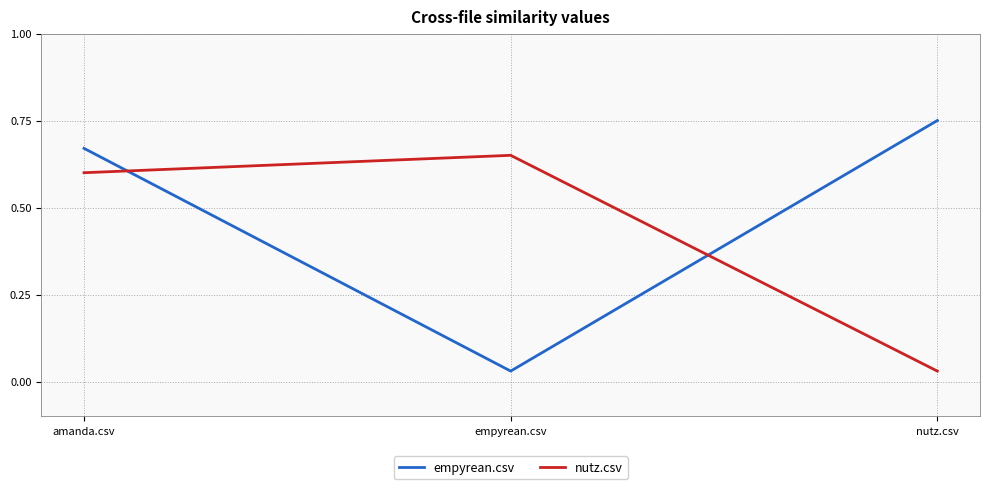

Which series has the widest spread of values?

empyrean.csv